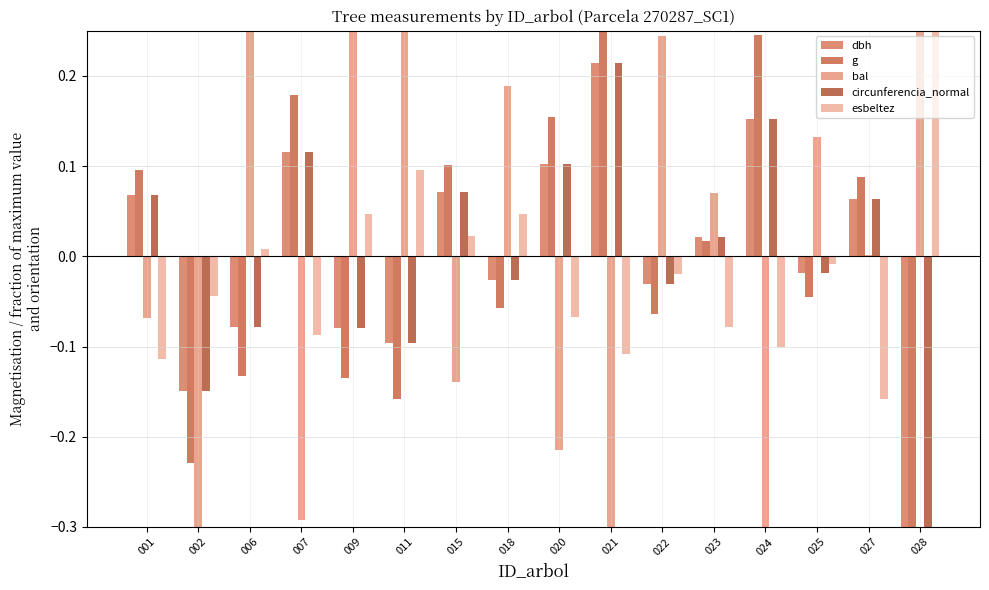

Reading left to right, transcribe all the data shown in this chart.

dbh: 0.1	-0.1	-0.1	0.1	-0.1	-0.1	0.1	-0.0	0.1	0.2	-0.0	0.0	0.2	-0.0	0.1	-0.3
g: 0.1	-0.2	-0.1	0.2	-0.1	-0.2	0.1	-0.1	0.2	0.4	-0.1	0.0	0.2	-0.0	0.1	-0.4
bal: -0.1	-0.5	0.3	-0.3	0.3	0.4	-0.1	0.2	-0.2	-0.6	0.2	0.1	-0.4	0.1	0.0	0.4
circunferencia_normal: 0.1	-0.1	-0.1	0.1	-0.1	-0.1	0.1	-0.0	0.1	0.2	-0.0	0.0	0.2	-0.0	0.1	-0.3
esbeltez: -0.1	-0.0	0.0	-0.1	0.0	0.1	0.0	0.0	-0.1	-0.1	-0.0	-0.1	-0.1	-0.0	-0.2	0.6